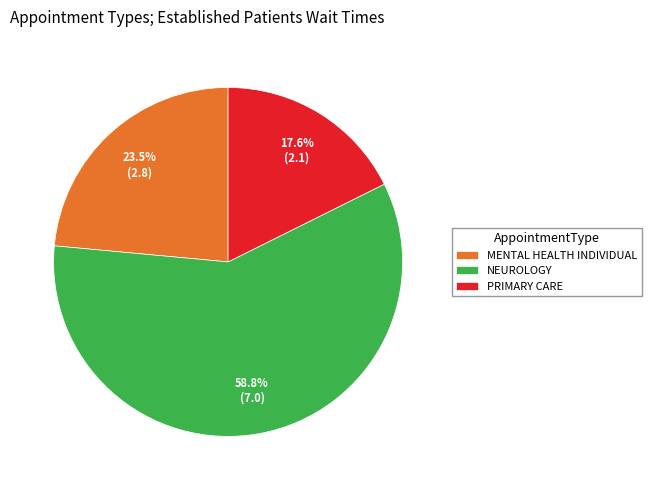

Which category has the biggest portion of the pie?

NEUROLOGY